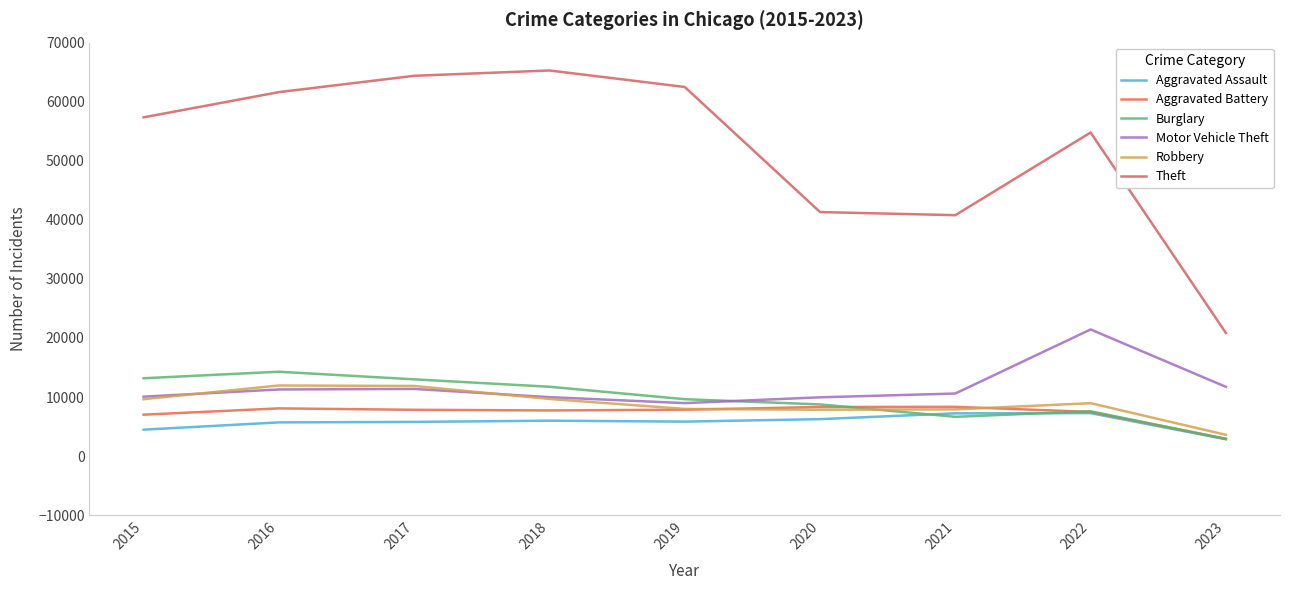

Which label corresponds to the largest value in the chart?

2018